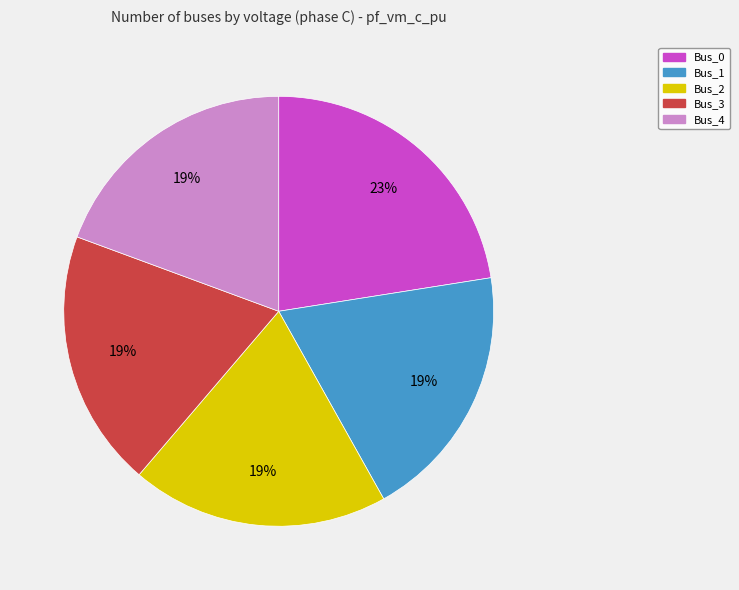

What is the largest slice in the pie chart?

Bus_0